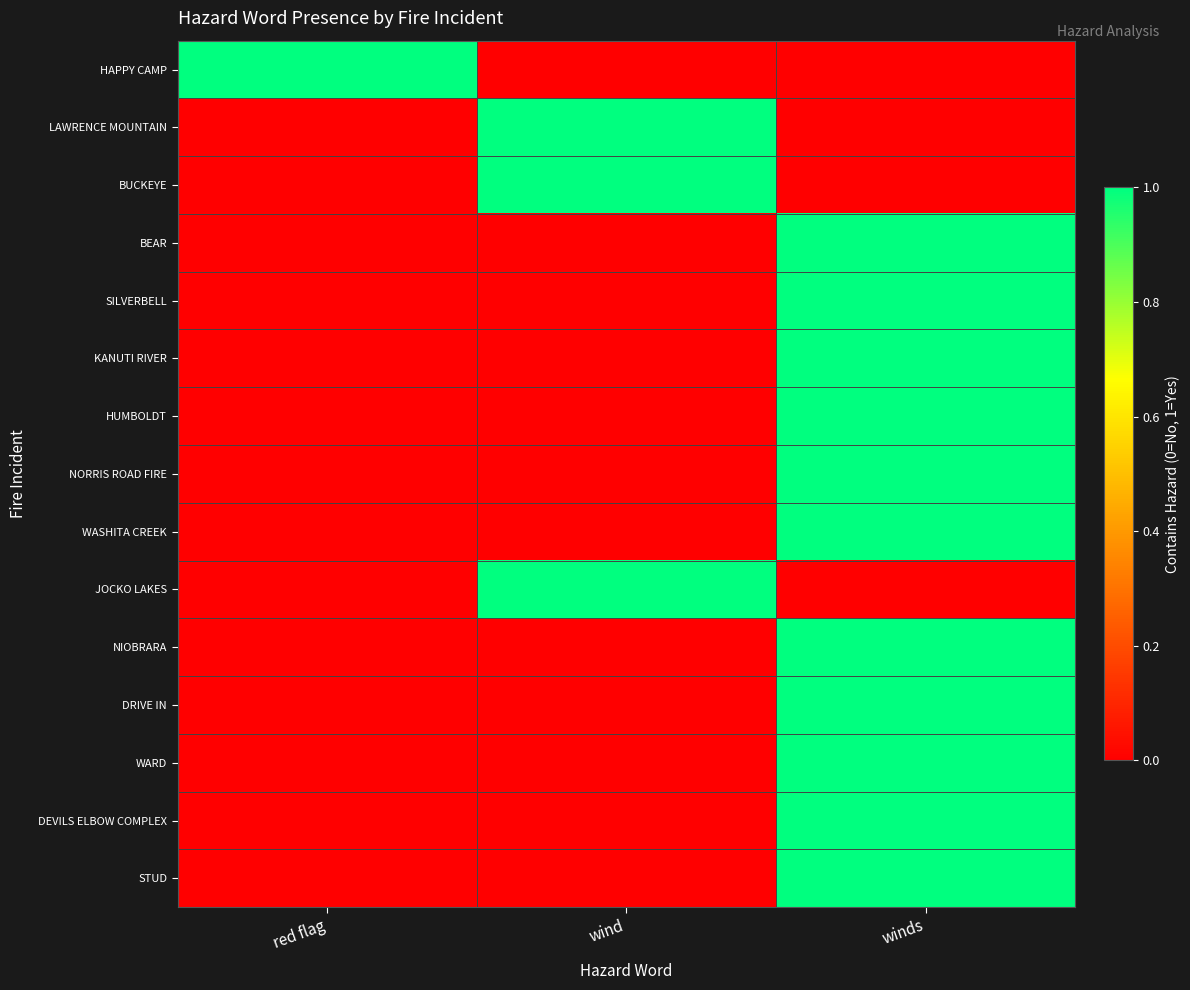

Reading right to left, extract all data points from this chart.

HAPPY CAMP: winds=0	wind=0	red flag=1
LAWRENCE MOUNTAIN: winds=0	wind=1	red flag=0
BUCKEYE: winds=0	wind=1	red flag=0
BEAR: winds=1	wind=0	red flag=0
SILVERBELL: winds=1	wind=0	red flag=0
KANUTI RIVER: winds=1	wind=0	red flag=0
HUMBOLDT: winds=1	wind=0	red flag=0
NORRIS ROAD FIRE: winds=1	wind=0	red flag=0
WASHITA CREEK: winds=1	wind=0	red flag=0
JOCKO LAKES: winds=0	wind=1	red flag=0
NIOBRARA: winds=1	wind=0	red flag=0
DRIVE IN: winds=1	wind=0	red flag=0
WARD: winds=1	wind=0	red flag=0
DEVILS ELBOW COMPLEX: winds=1	wind=0	red flag=0
STUD: winds=1	wind=0	red flag=0